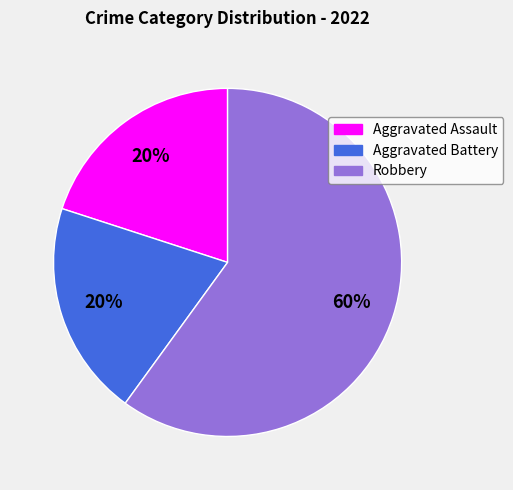

What is the majority slice?

Robbery